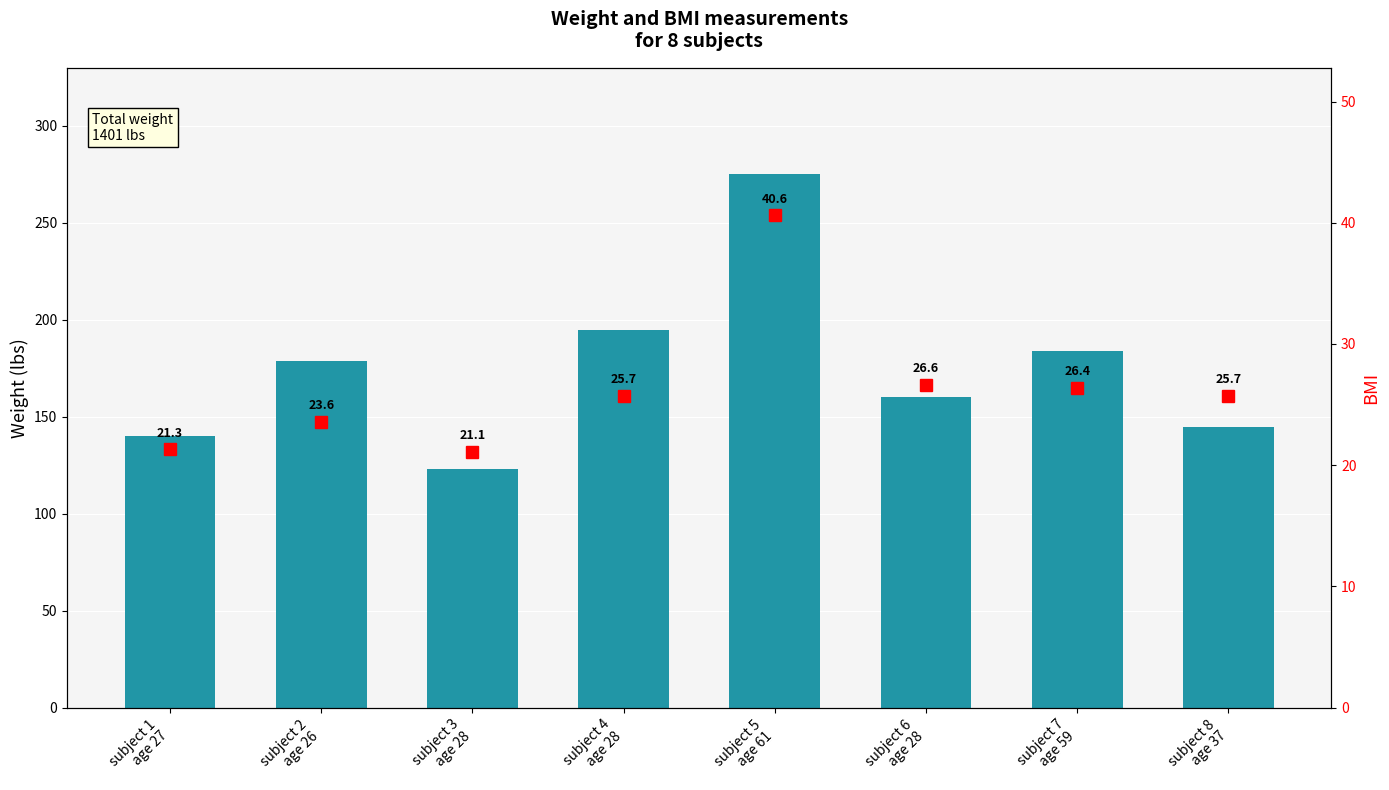

Is the value of BMI at subject 5
age 61 greater than the value of weight_lbs at subject 3
age 28?

No